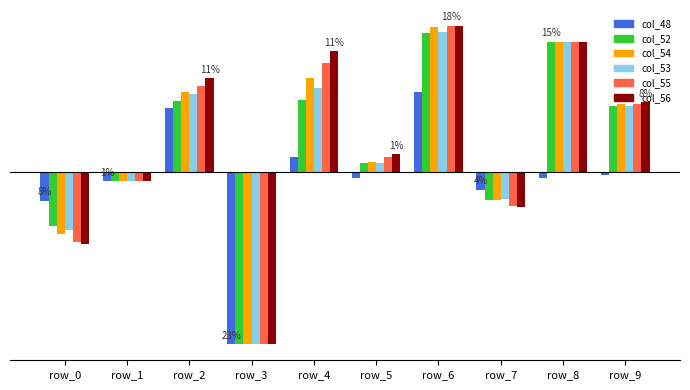

Where is col_53 nearest to the value -13?

row_1